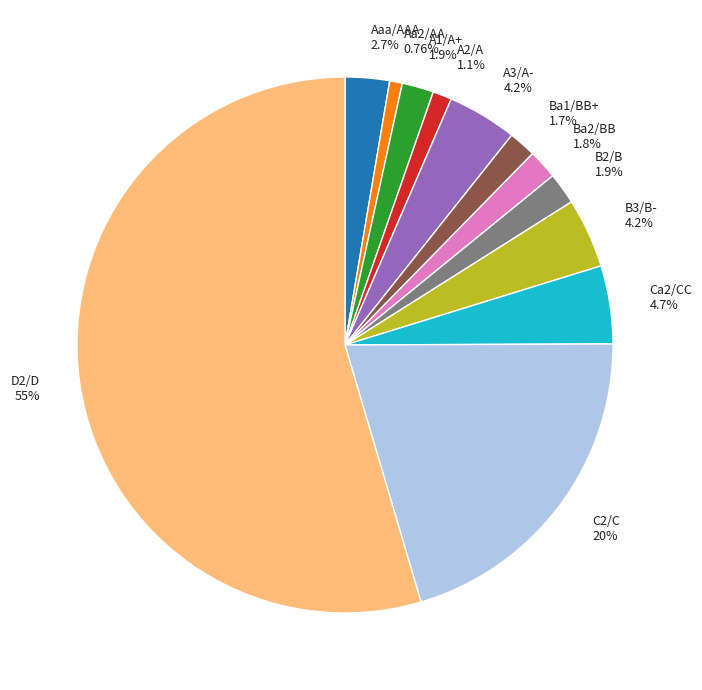

Combined, do Ba2/BB 1.8% and D2/D 55% account for over 50%?

Yes